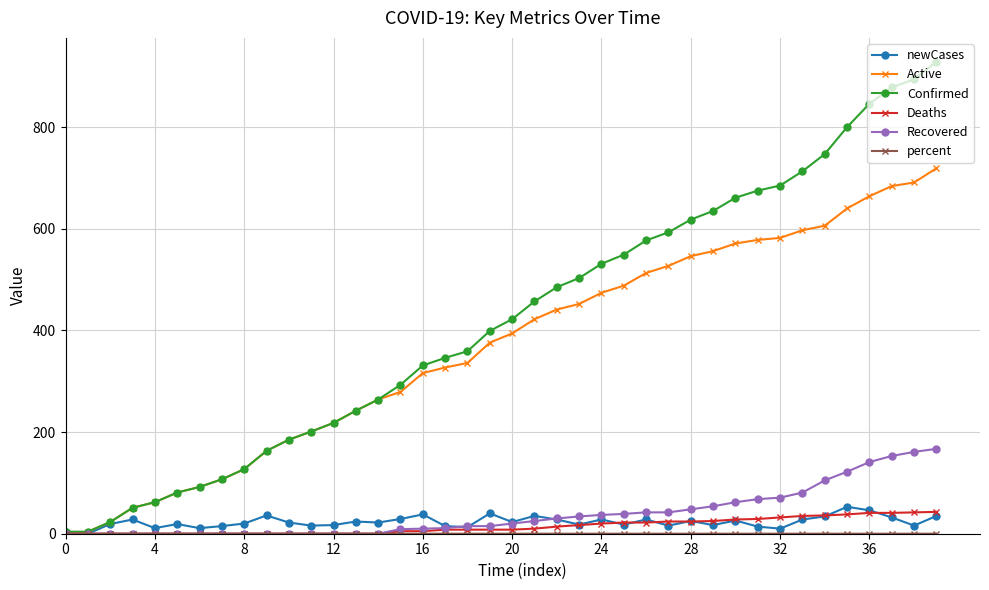

Which series has the largest range (max minus min)?

Confirmed